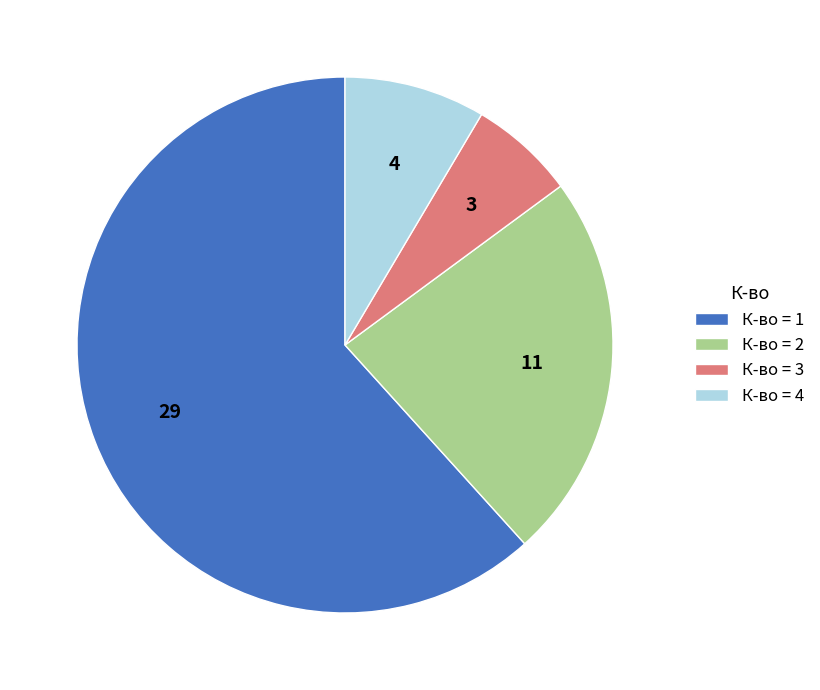

Combined, do К-во = 1 and К-во = 2 account for over 50%?

Yes